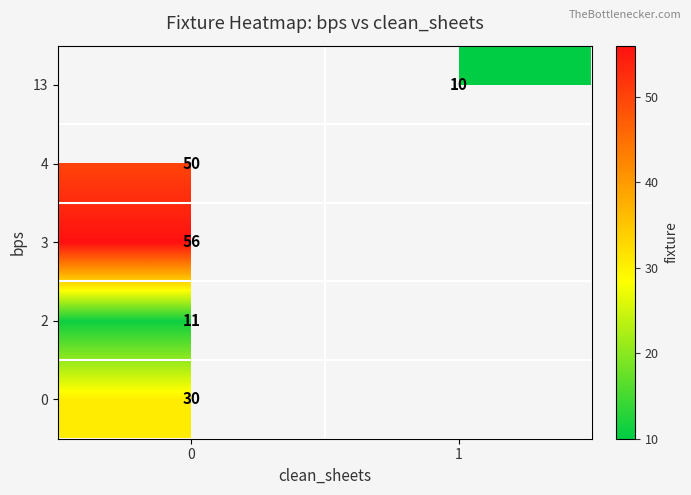

The 3 series shows 34.9 at 0. True or false?

False